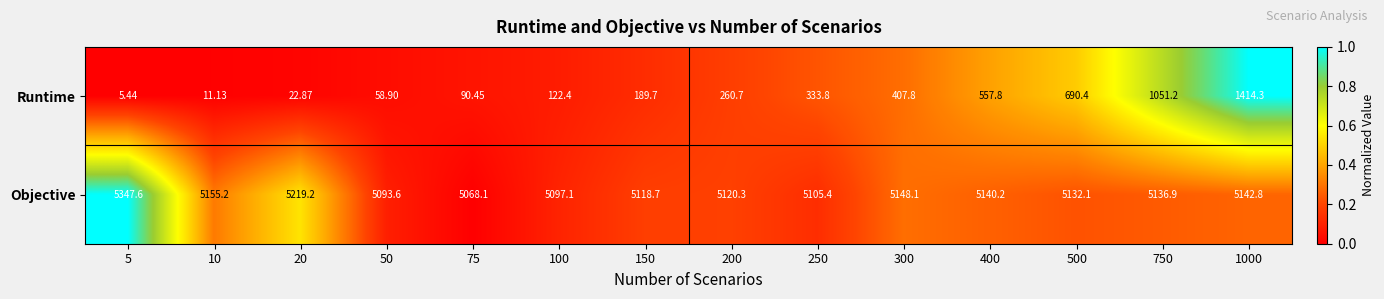

List the series in order of their overall mean, lowest first.

Runtime, Objective